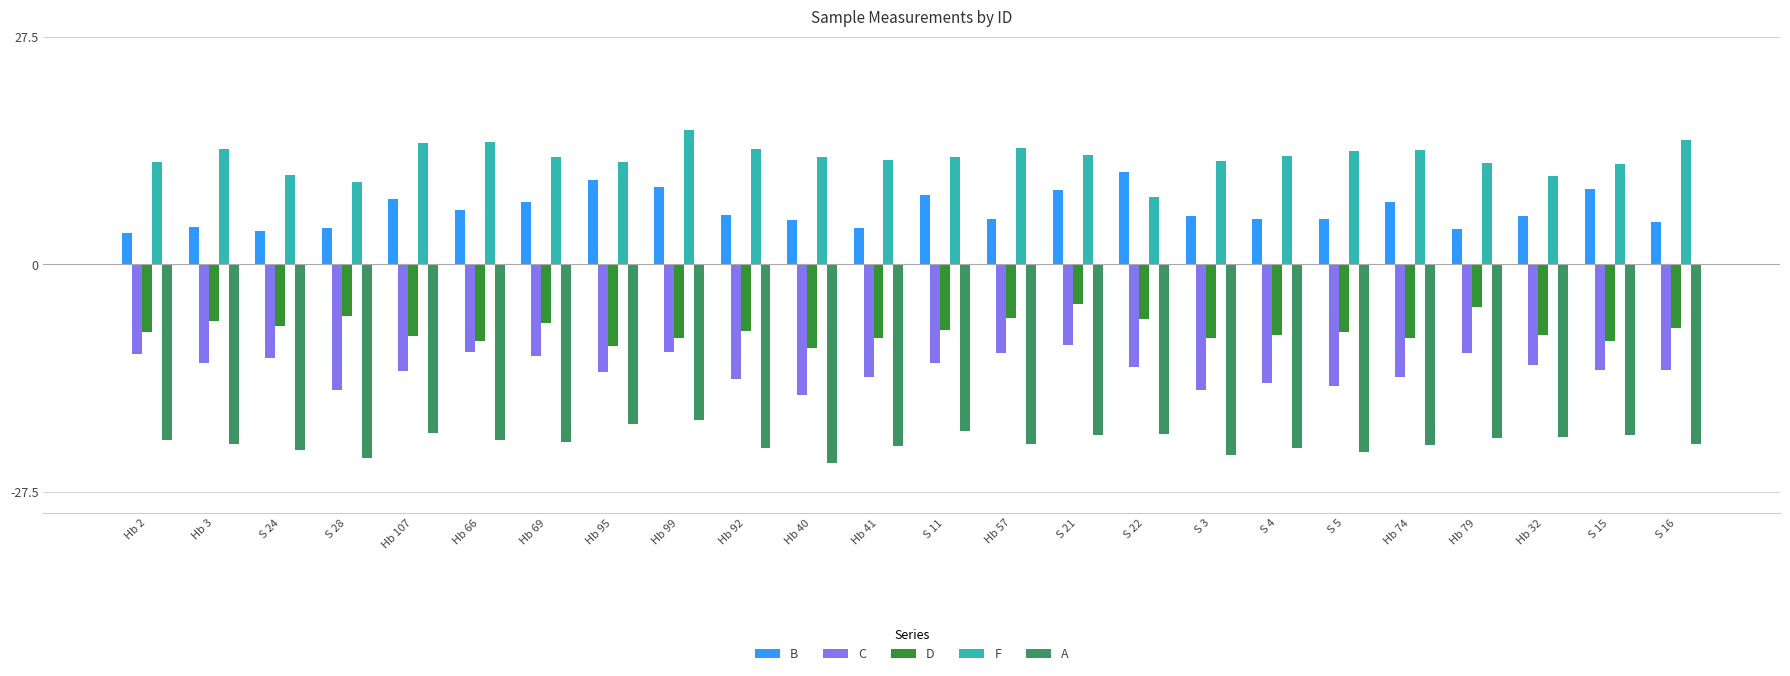

Which series changed the most between Hb 99 and S 22?

F